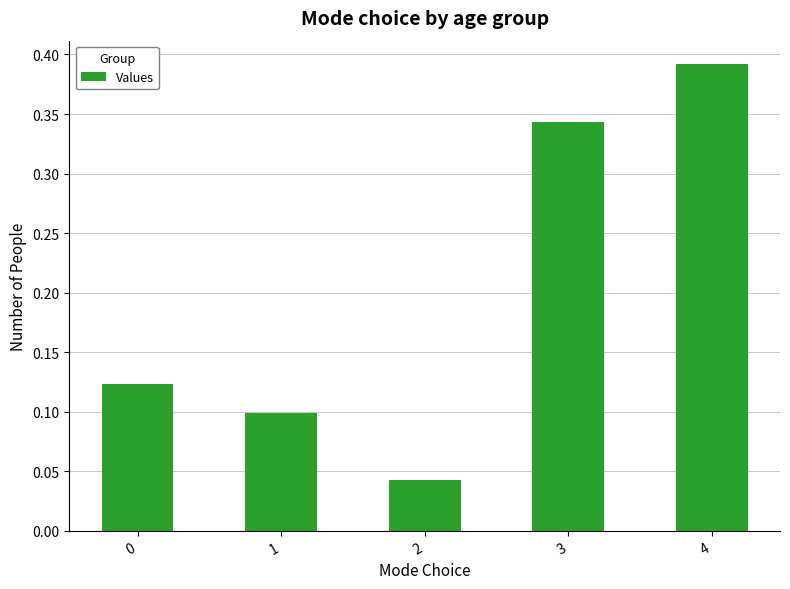

True or false: the data shows 0.1 at 1.

True